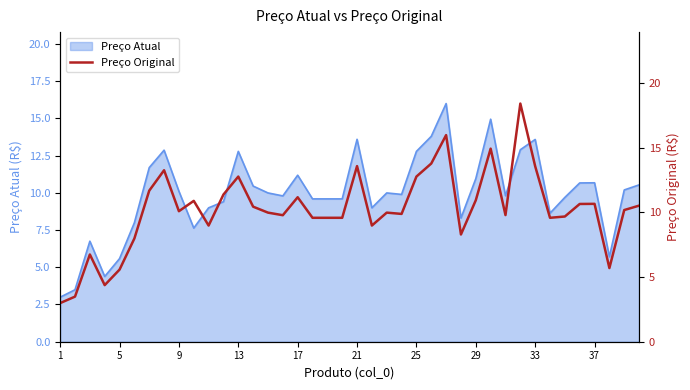

What is the lowest value of the Preço Atual series?

3.0